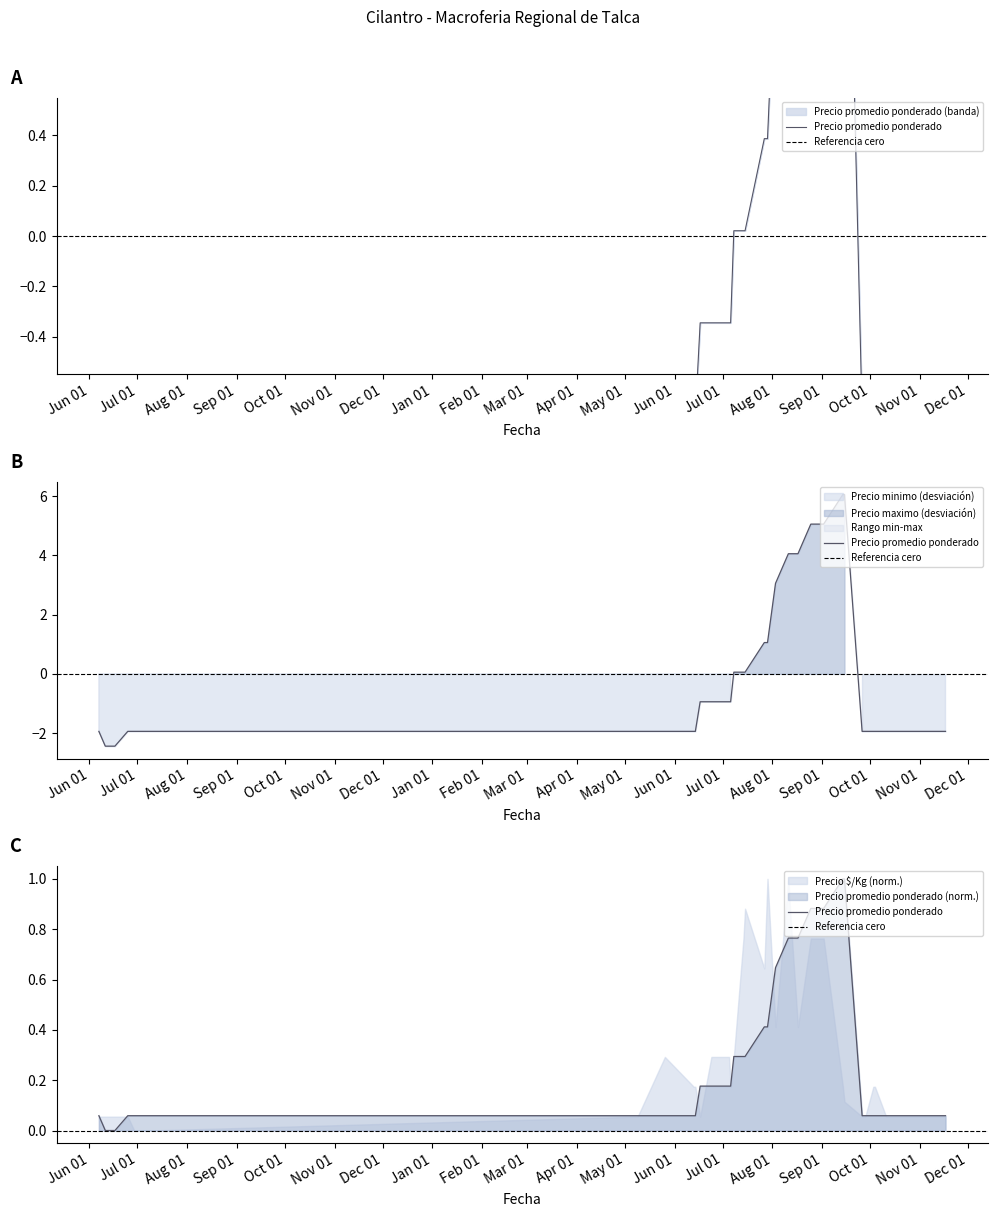

Is the value of Precio promedio ponderado at 2022-09-28 greater than the value of Precio minimo at 2022-05-26?

Yes